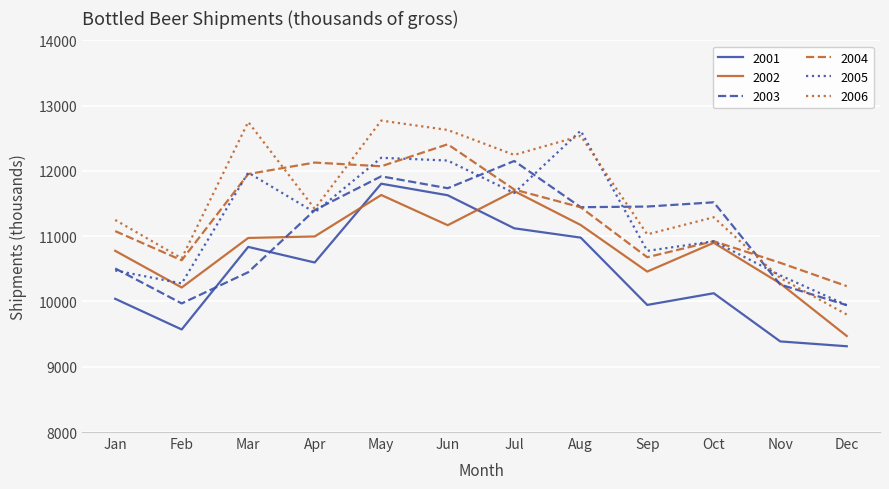

What is the sum of all 2001 values?

125350